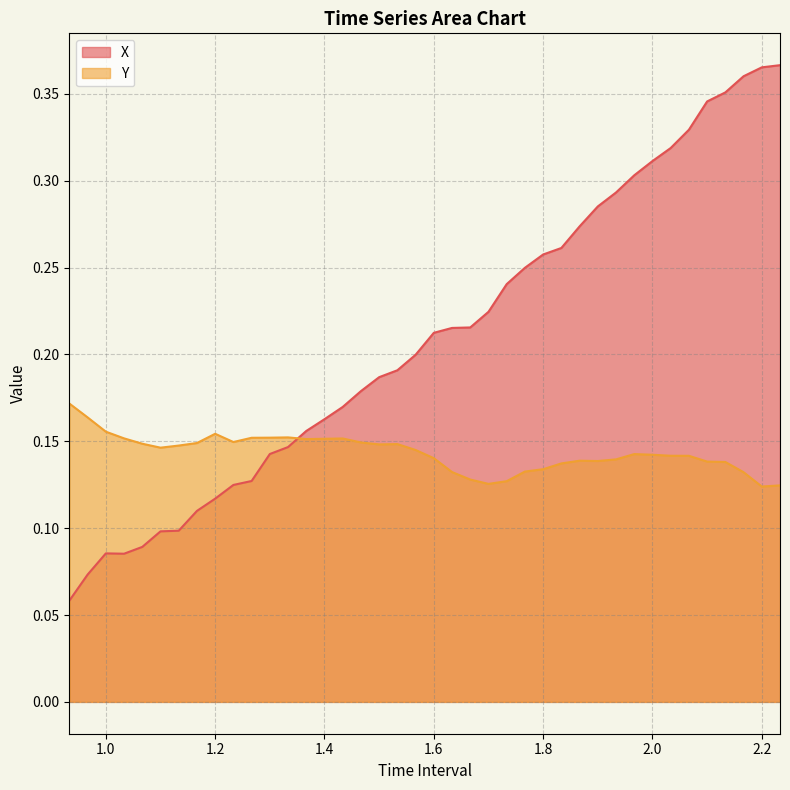

What is the value of the X point at the 39th from the left?

0.4